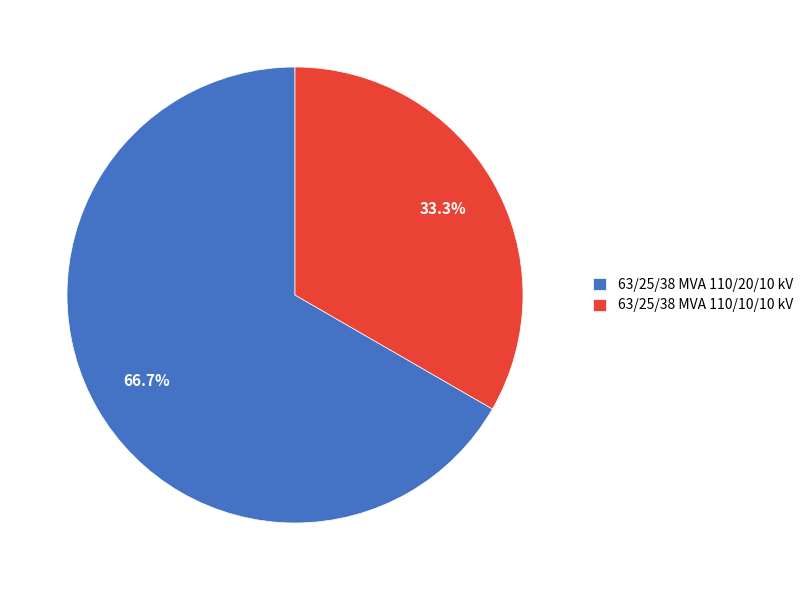

To the nearest percent, what portion does 63/25/38 MVA 110/20/10 kV represent?

67%